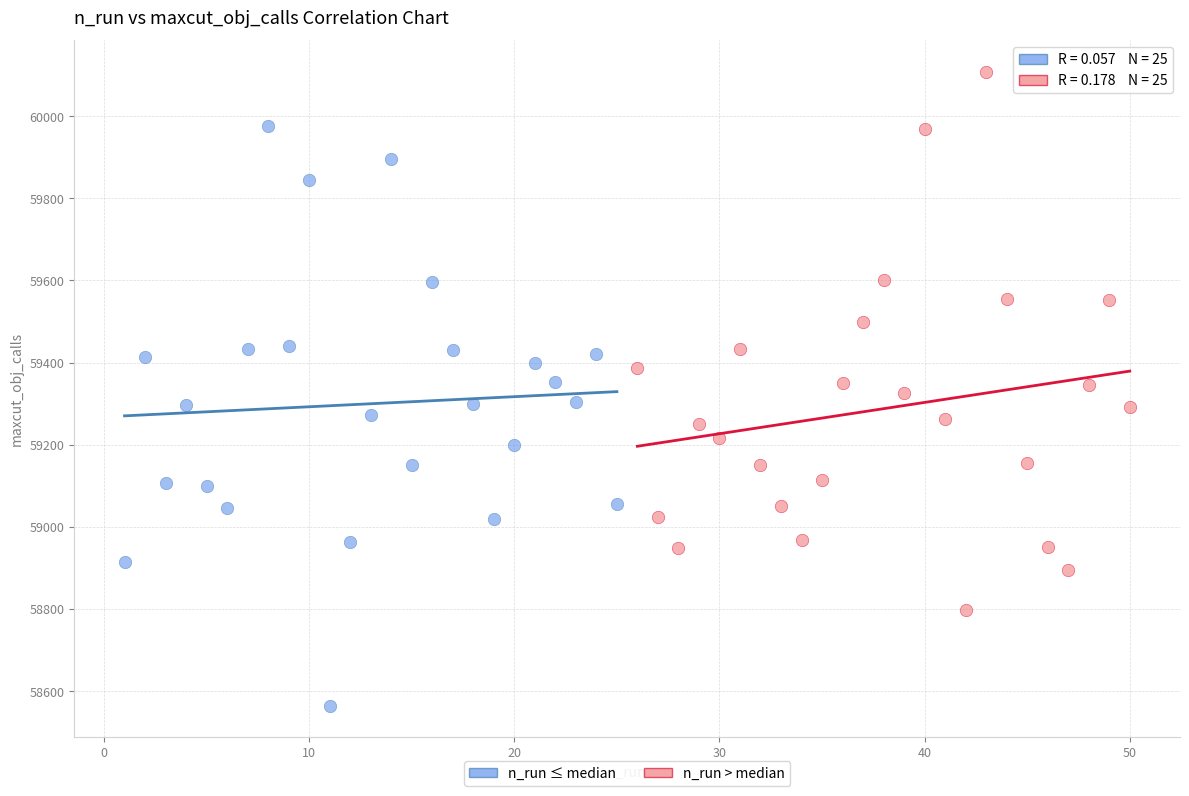

Which series has the widest spread of Y values?

n_run ≤ median